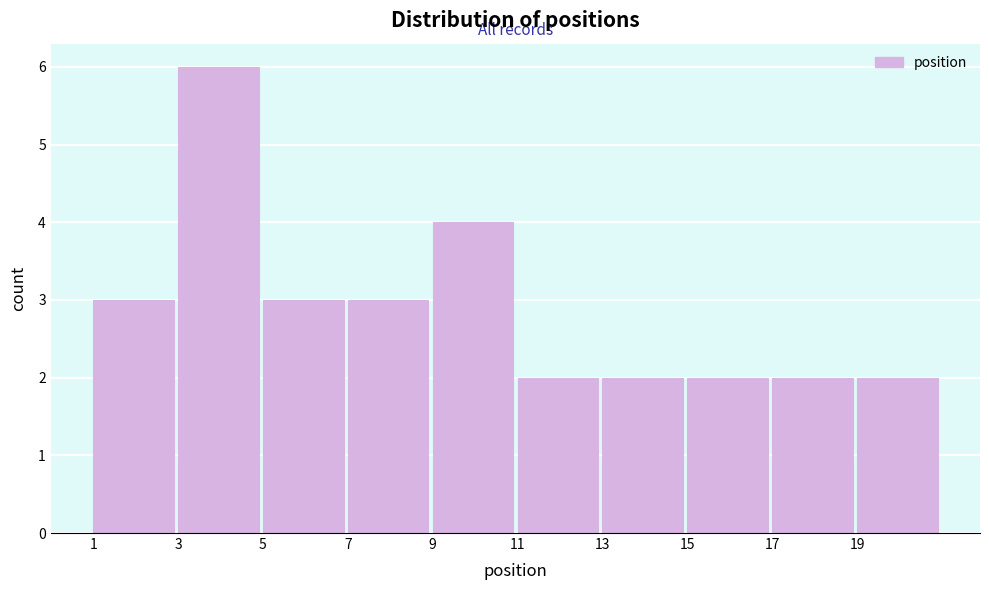

How tall is the bar that spans 5 to 7 on the x-axis? The values are not printed on the chart, so give them approximately, as read against the axis.

3